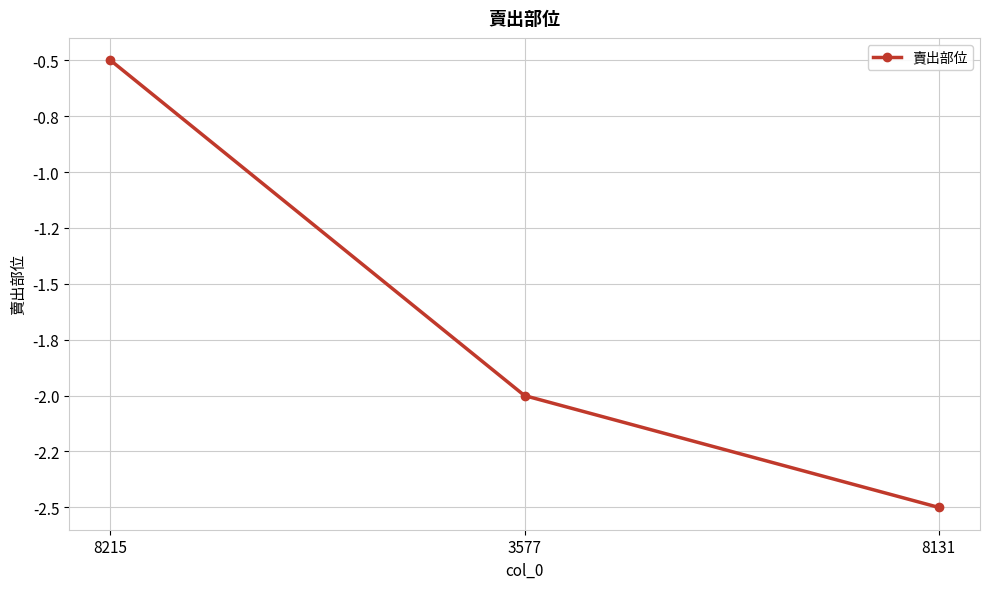

What is the value of the 2nd point from the left?

-2.0